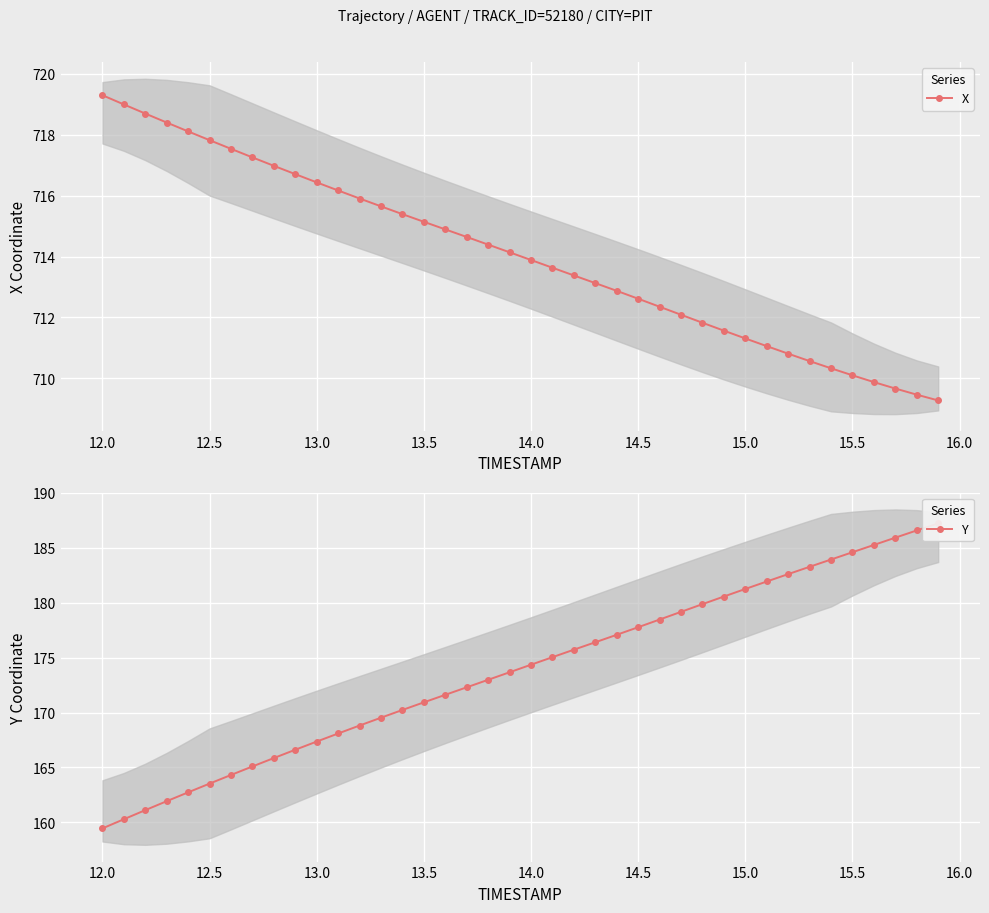

How many lines are shown in the chart?

2